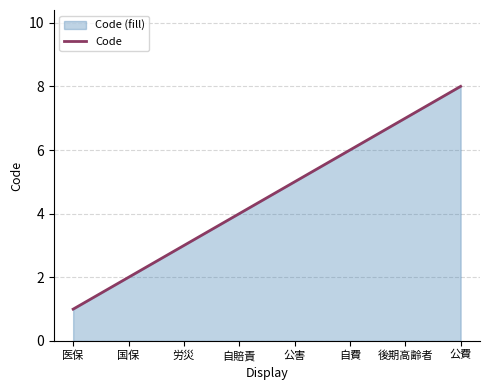

Reading left to right, transcribe all the data shown in this chart.

1	2	3	4	5	6	7	8